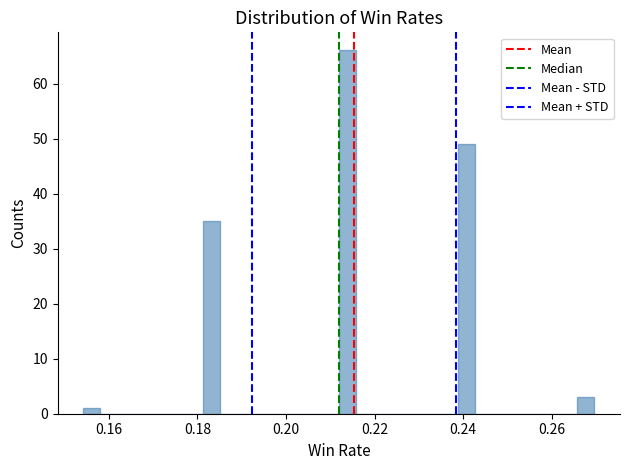

Around what value on the x-axis is the tallest bar? Give the approximate position of its centre, as read against the axis.

0.214